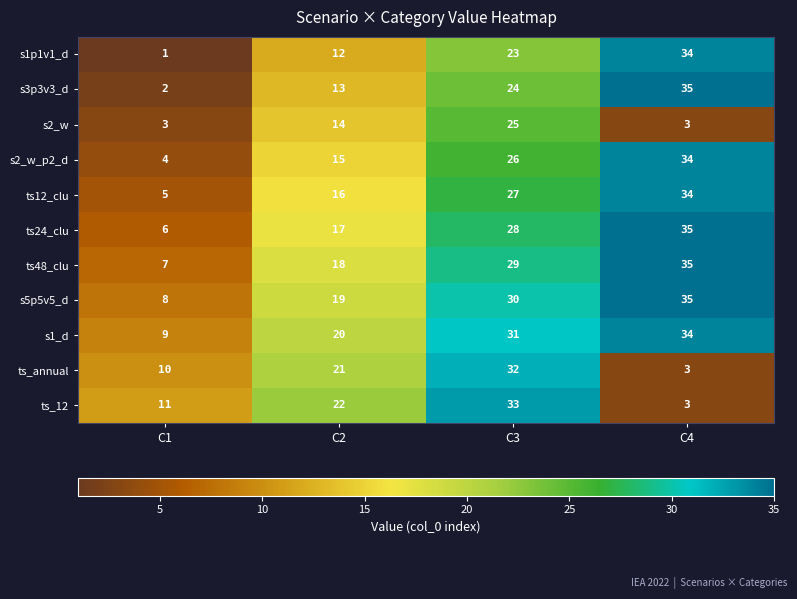

What is the sum of the s2_w_p2_d values at C3 and C4?

60